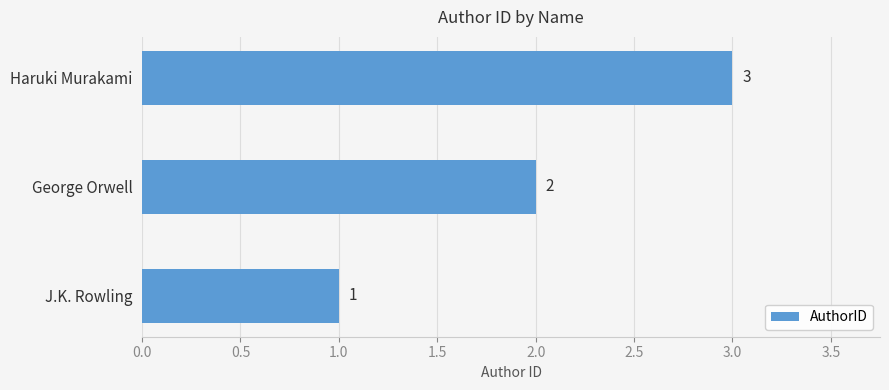

Rank the categories by value from highest to lowest.

Haruki Murakami, George Orwell, J.K. Rowling